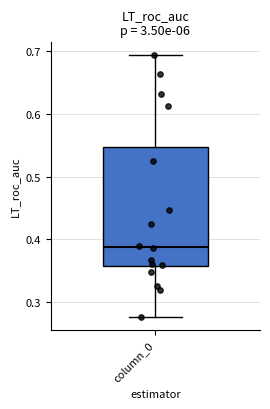

Read this box plot against the y-axis: the position of the median line, the range covered by the box, and the ends of both whiskers. The values are not printed on the chart, so give them approximately, as read against the axis.

median 0.39, box 0.36 to 0.55, whiskers 0.28 to 0.69